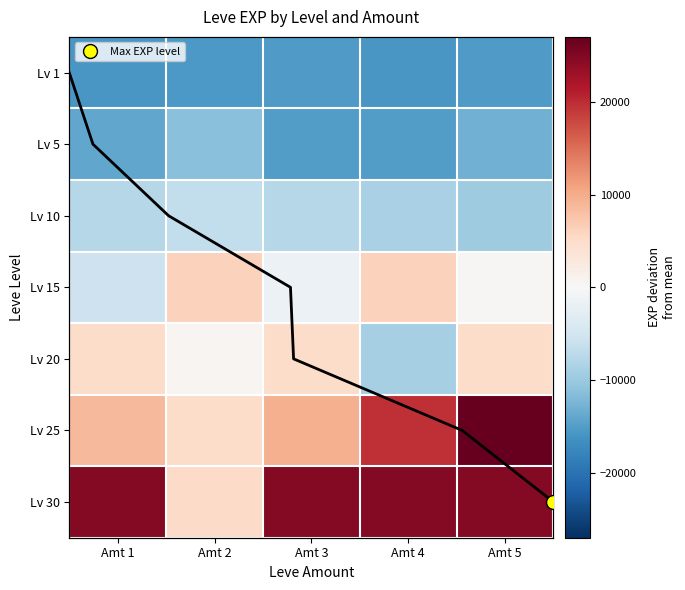

What value does the Lv 1 series have at Amt 5?

-15256.3